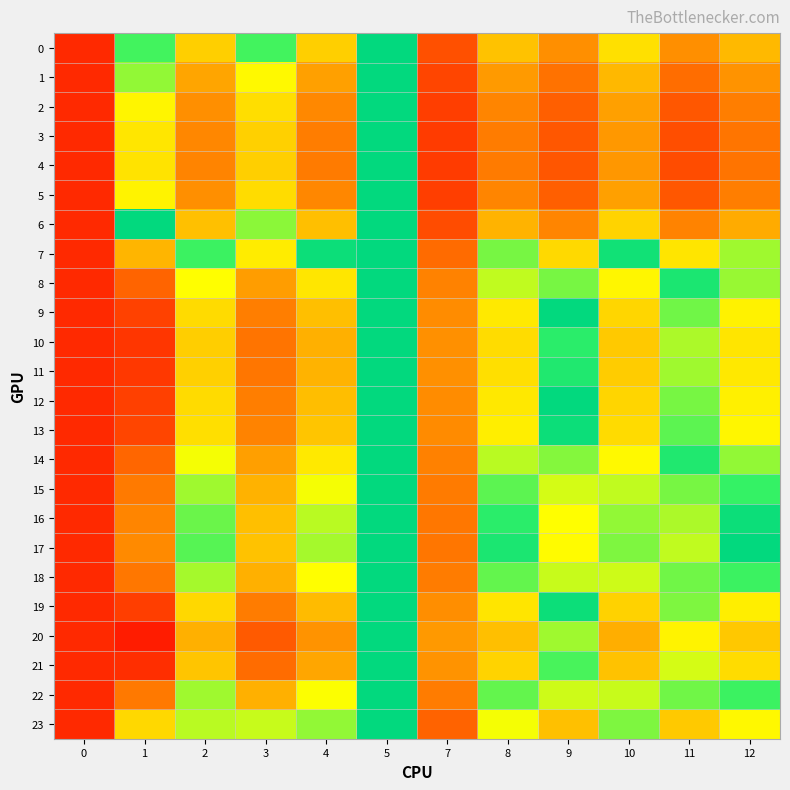

What is the total value across all series at 5?

24.0